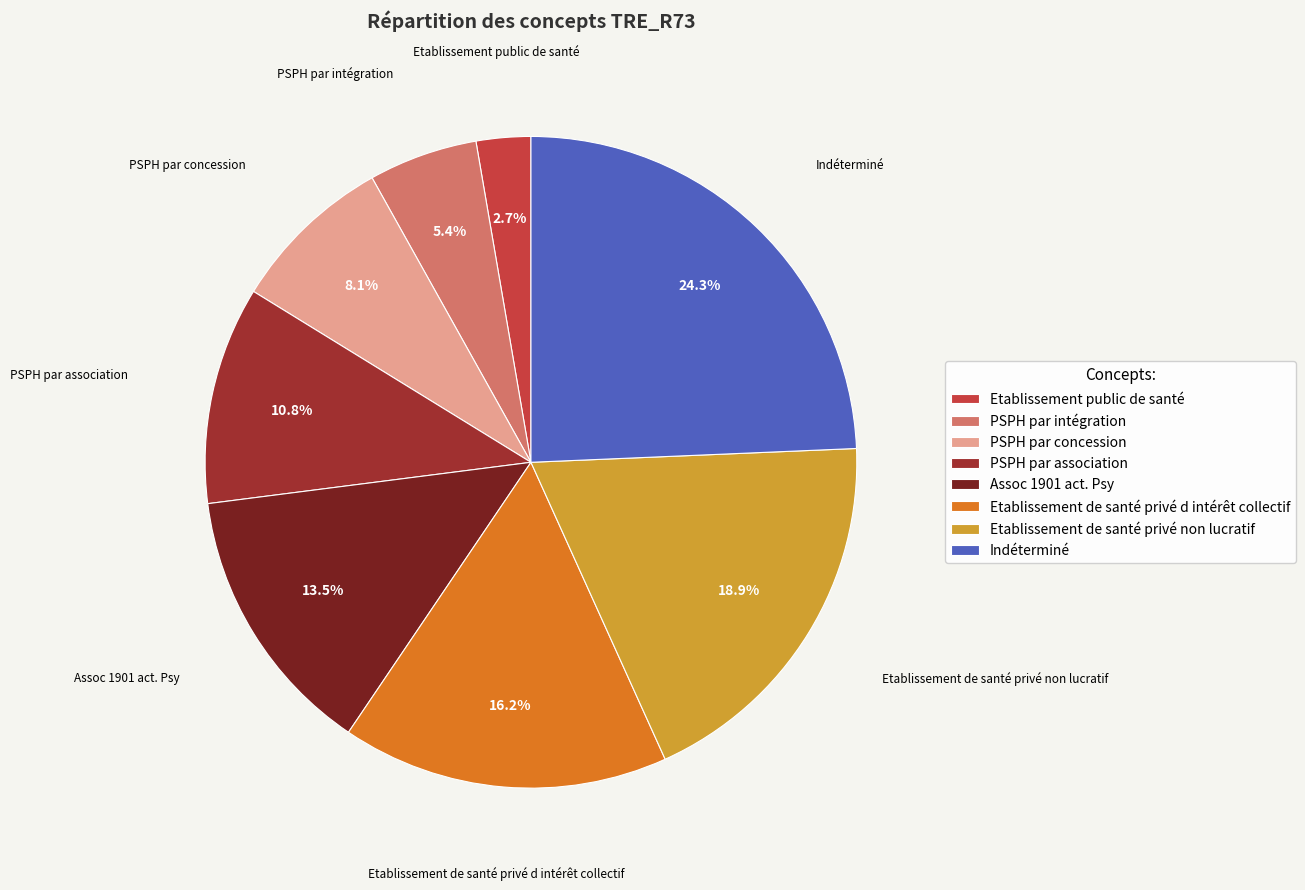

Is Etablissement public de santé the majority of the pie?

No